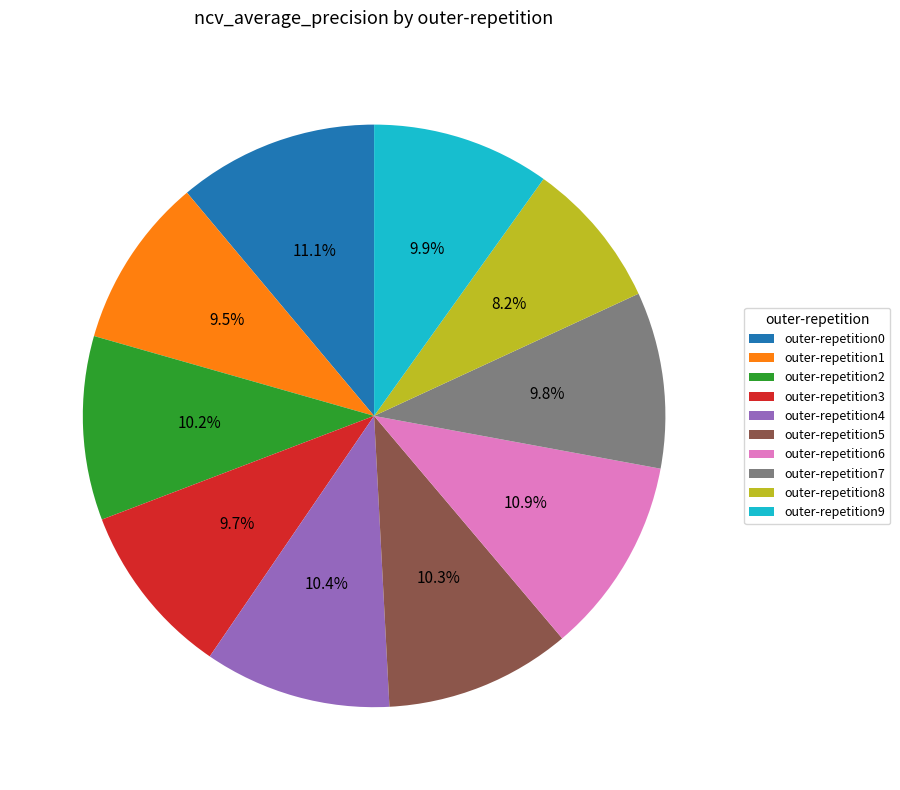

Between outer-repetition7 and outer-repetition6, which is larger?

outer-repetition6